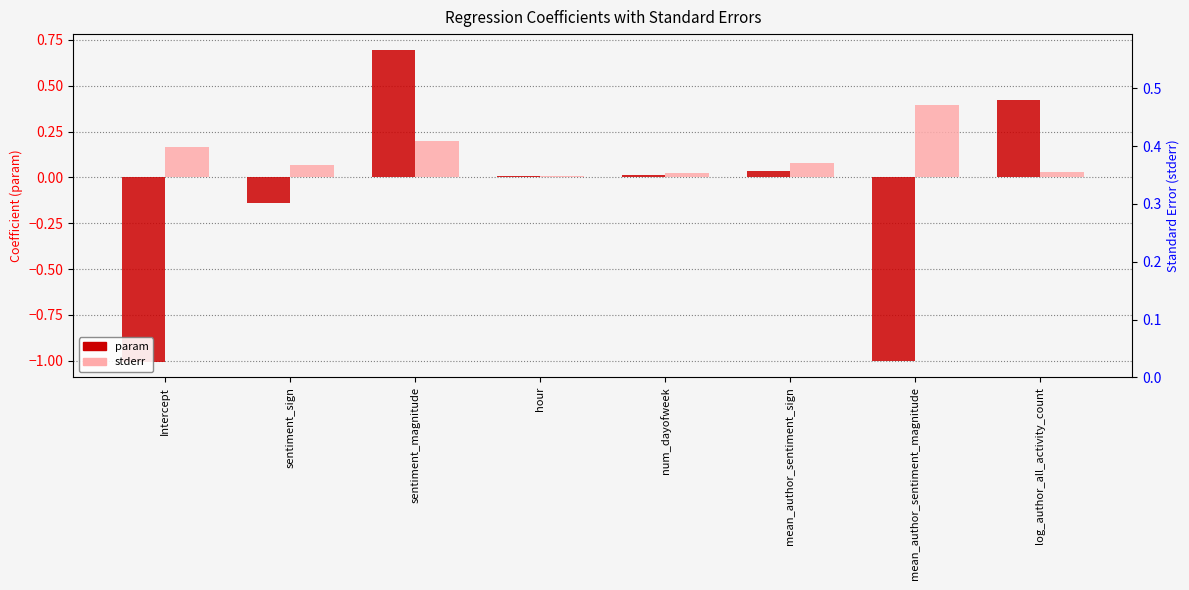

At which category does the chart reach its peak across all series?

sentiment_magnitude